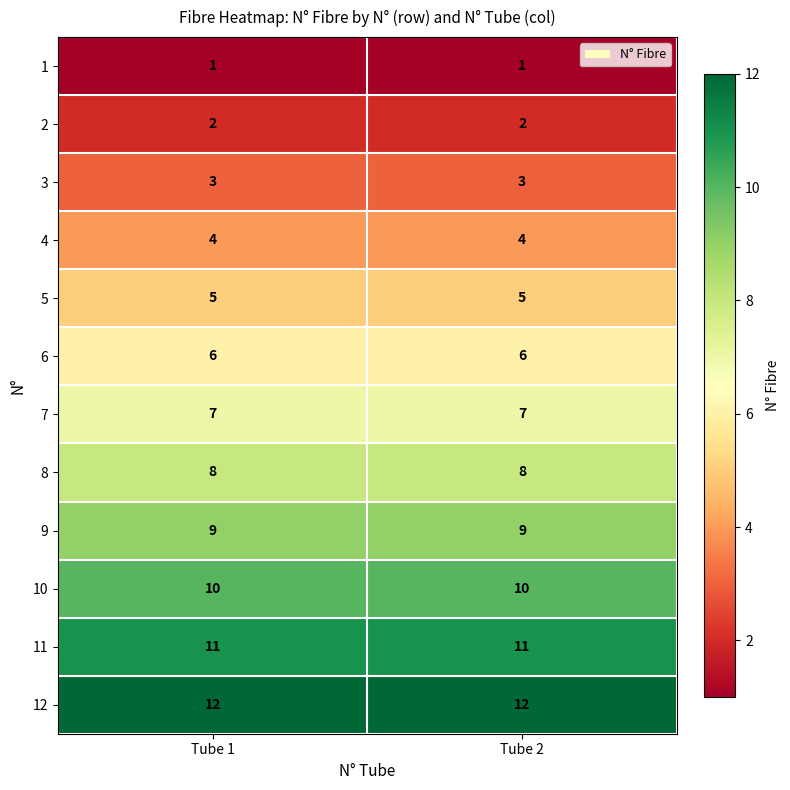

List the series in order of their peak value, lowest first.

1, 2, 3, 4, 5, 6, 7, 8, 9, 10, 11, 12